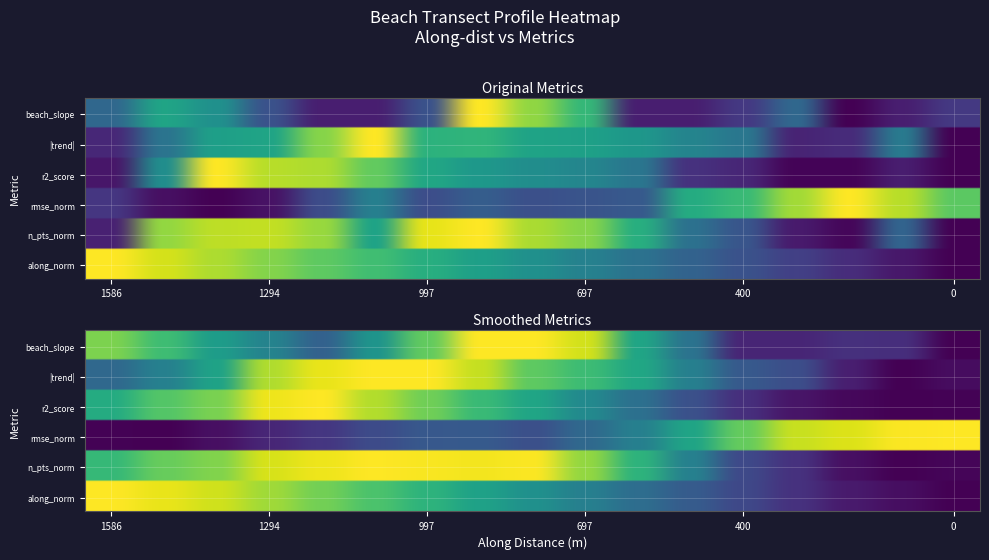

The value of n_points_nonan at 15 is 0.4. True or false?

False